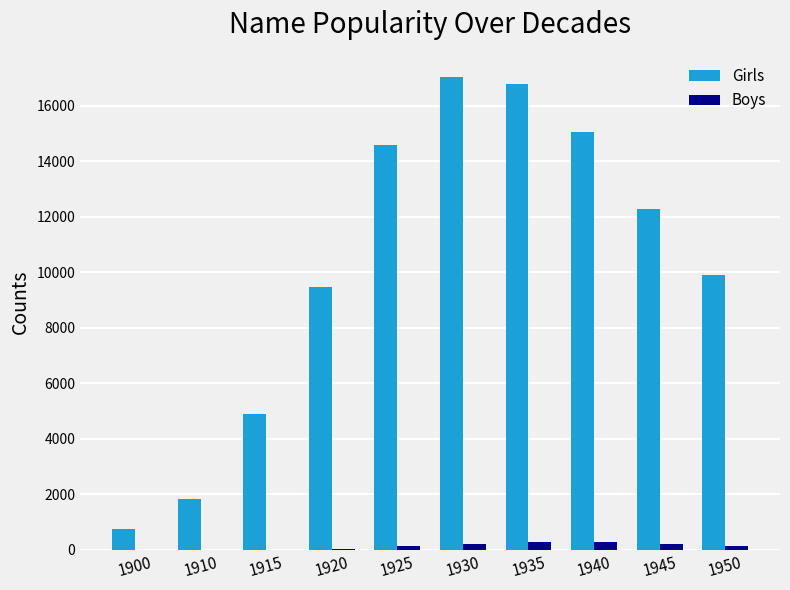

The Boys series shows 158 at 1950. True or false?

True